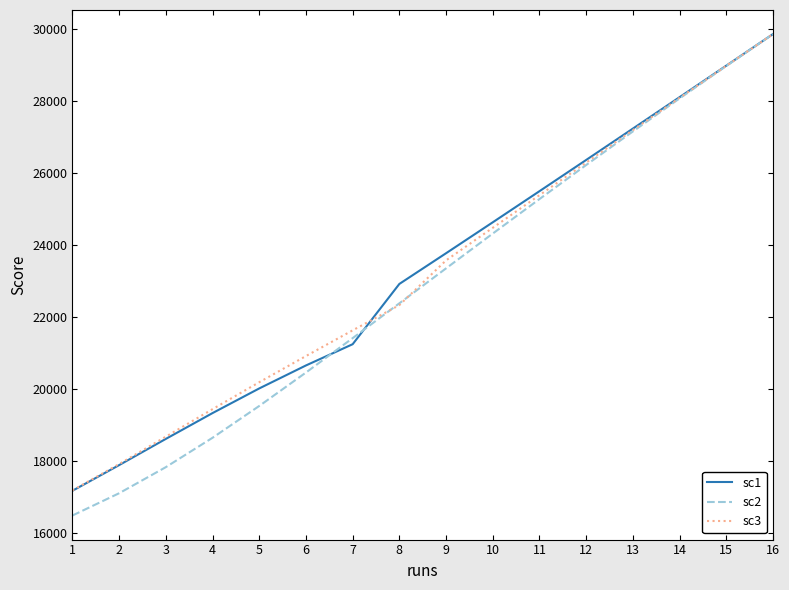

Reading right to left, list all the values displayed in this chart.

sc1: 16=29862.8	15=28985.5	14=28109.8	13=27236.3	12=26365.2	11=25497.1	10=24632.9	9=23773.4	8=22920.0	7=21245.5	6=20655.2	5=20016.6	4=19331.7	3=18614.4	2=17885.9	1=17172.6
sc2: 16=29862.8	15=28976.8	14=28074.9	13=27157.3	12=26224.7	11=25278.2	10=24319.9	9=23352.9	8=22381.9	7=21413.8	6=20458.4	5=19529.5	4=18645.6	3=17829.7	2=17104.7	1=16485.7
sc3: 16=29862.8	15=28980.6	14=28090.7	13=27194.0	12=26292.0	11=25386.4	10=24479.7	9=23575.1	8=22332.1	7=21630.8	6=20916.2	5=20189.4	4=19441.0	3=18677.1	2=17914.8	1=17182.4